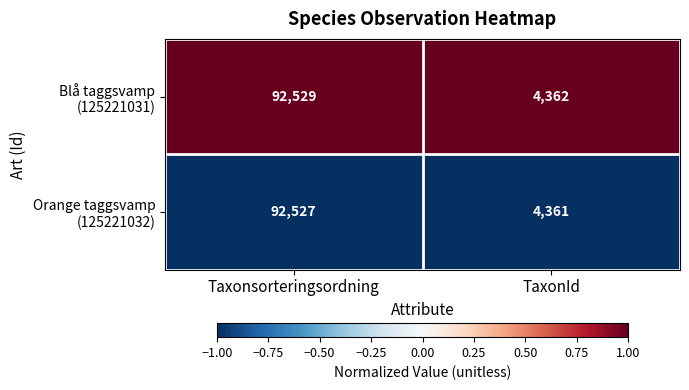

At which category is the sum across all series the highest?

Taxonsorteringsordning